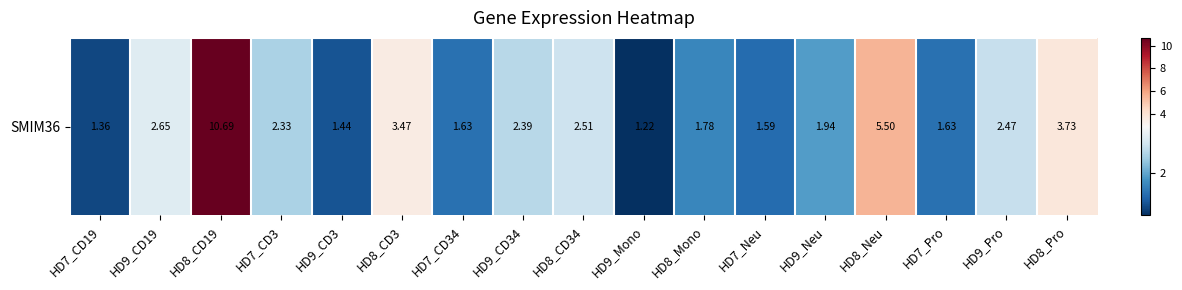

Which label corresponds to the smallest value in the chart?

HD9_Mono